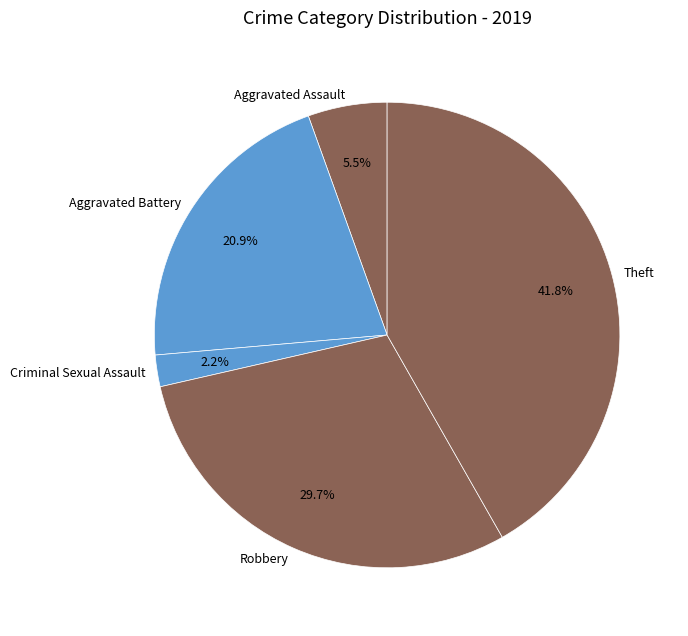

To the nearest percent, what is the average slice percentage?

20%